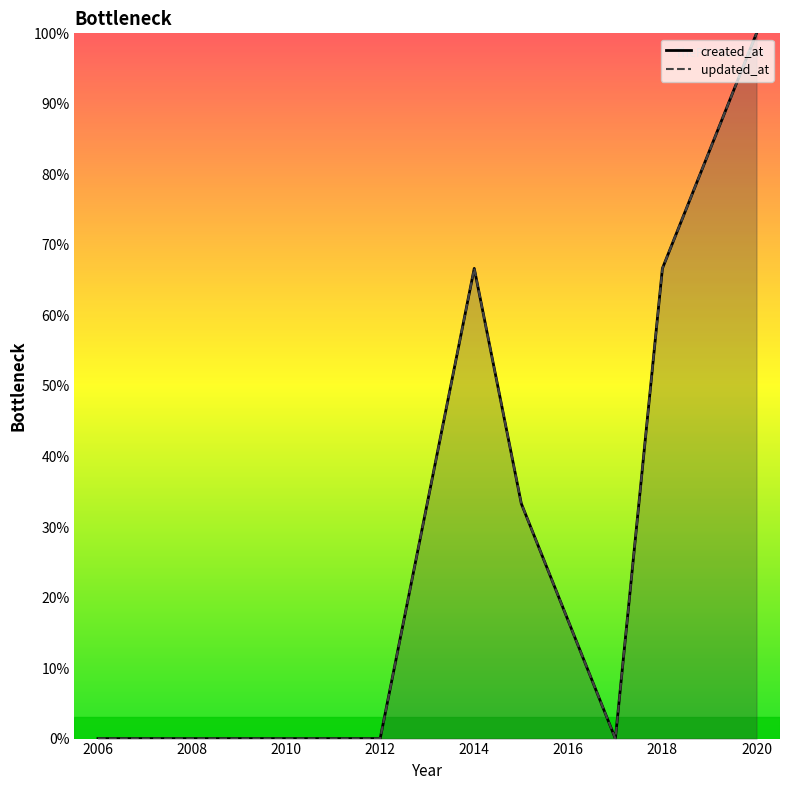

Between 2012 and 2018, which series saw the biggest shift?

created_at